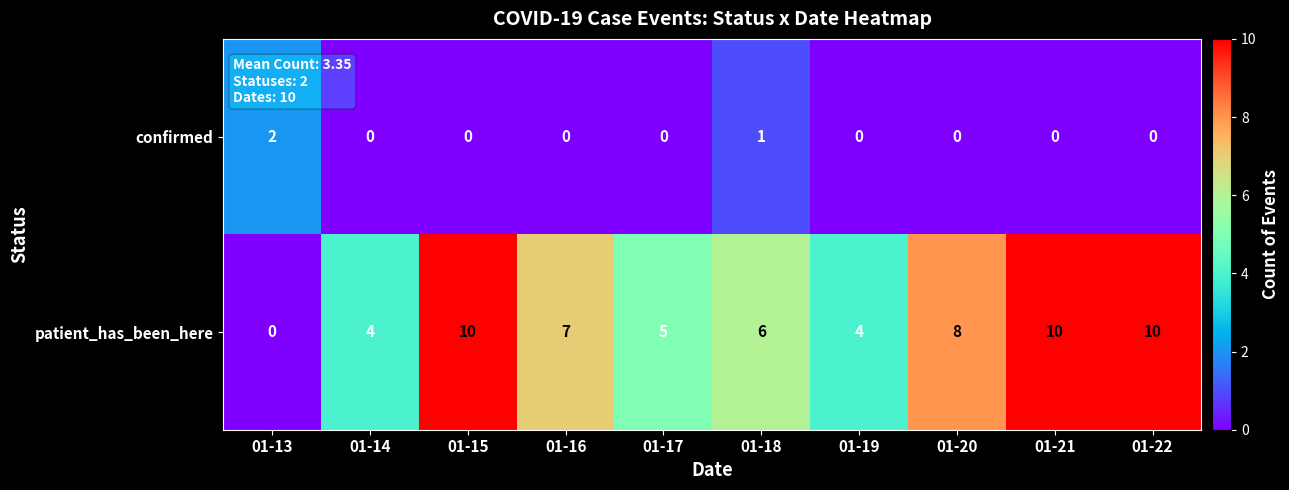

Is it true that confirmed equals -1 at 01-21?

False